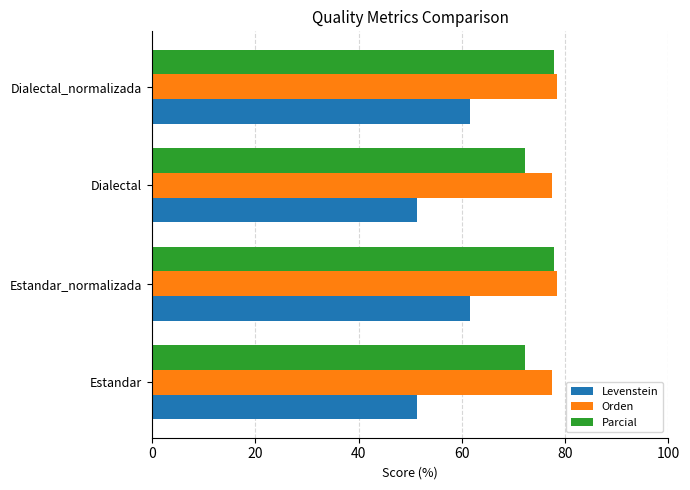

The value of Orden at Dialectal is 77.4. True or false?

True